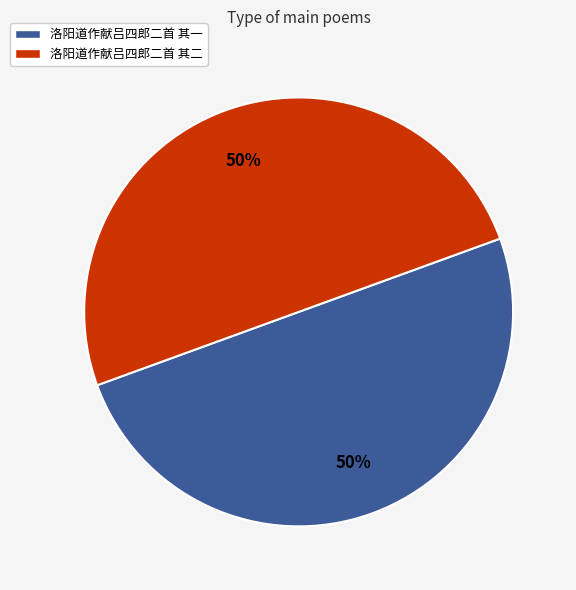

Count the number of slices in the pie.

2